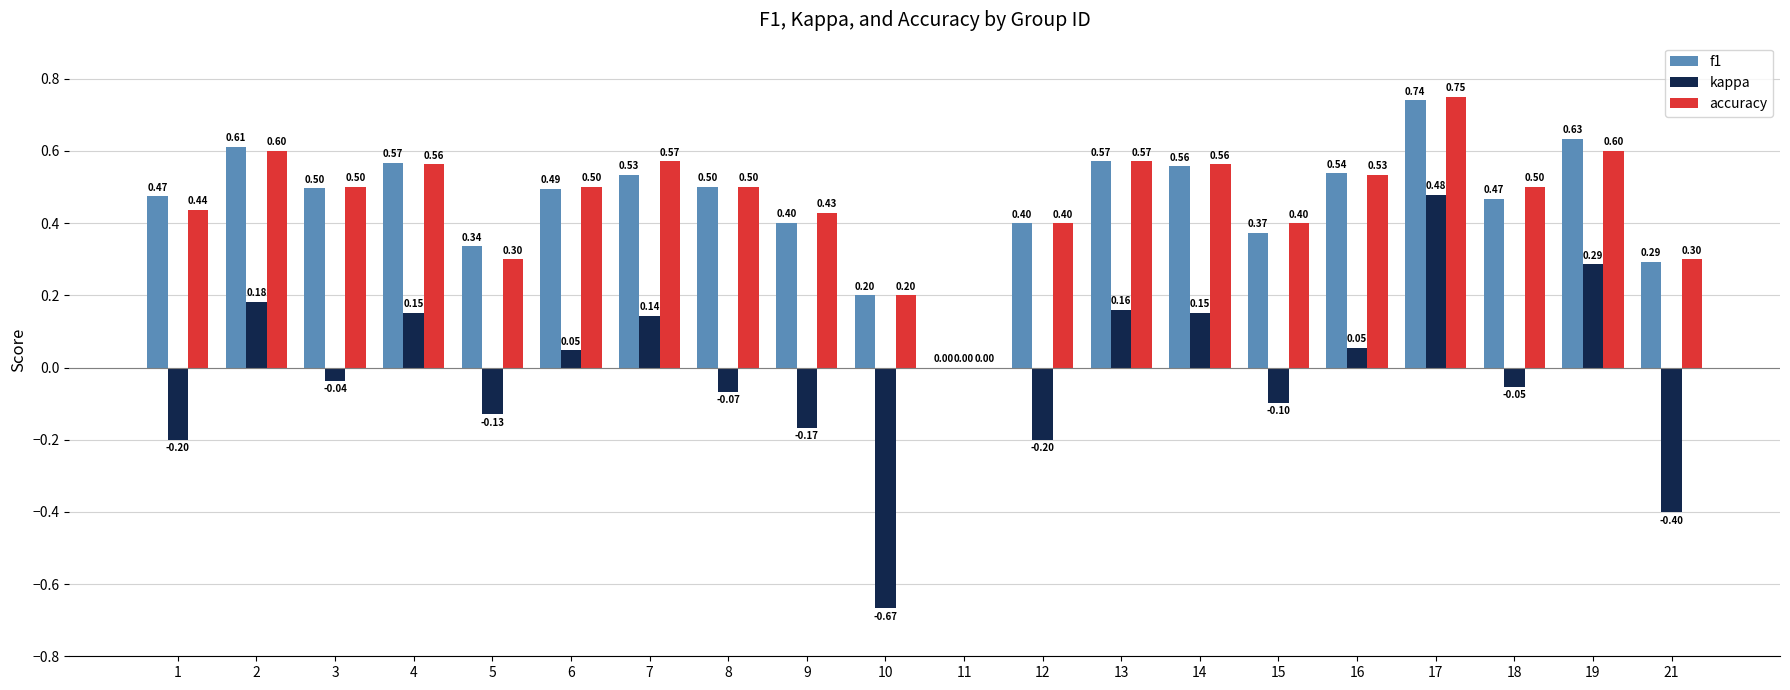

Between 7 and 14, which series saw the biggest shift?

f1